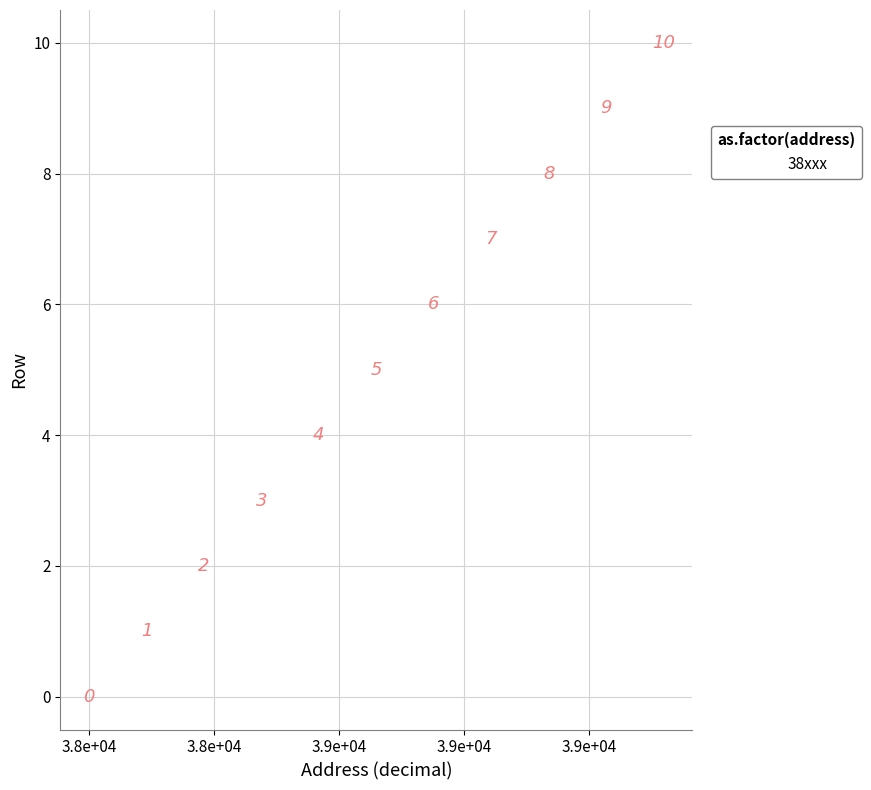

What Y value in the scatter plot is closest to 5?

5